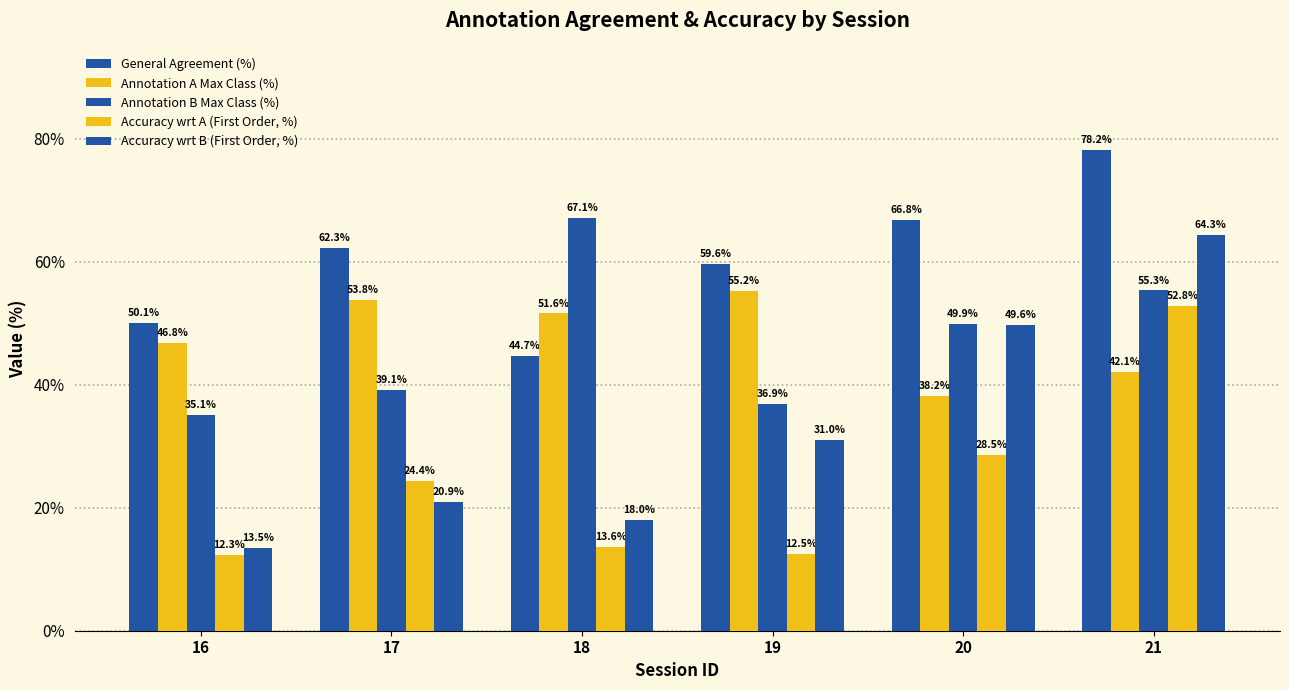

How many bars are there in each group?

5